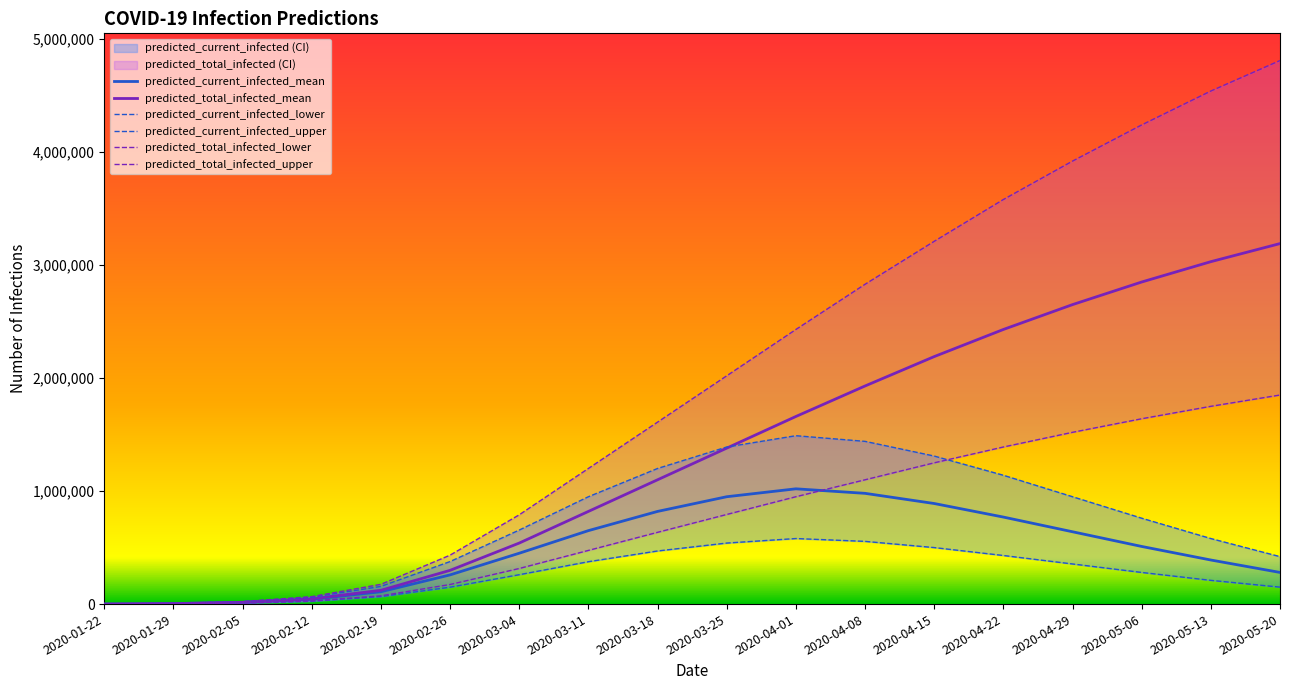

What is the spread (max minus min) of values at 2020-04-29?

3565000